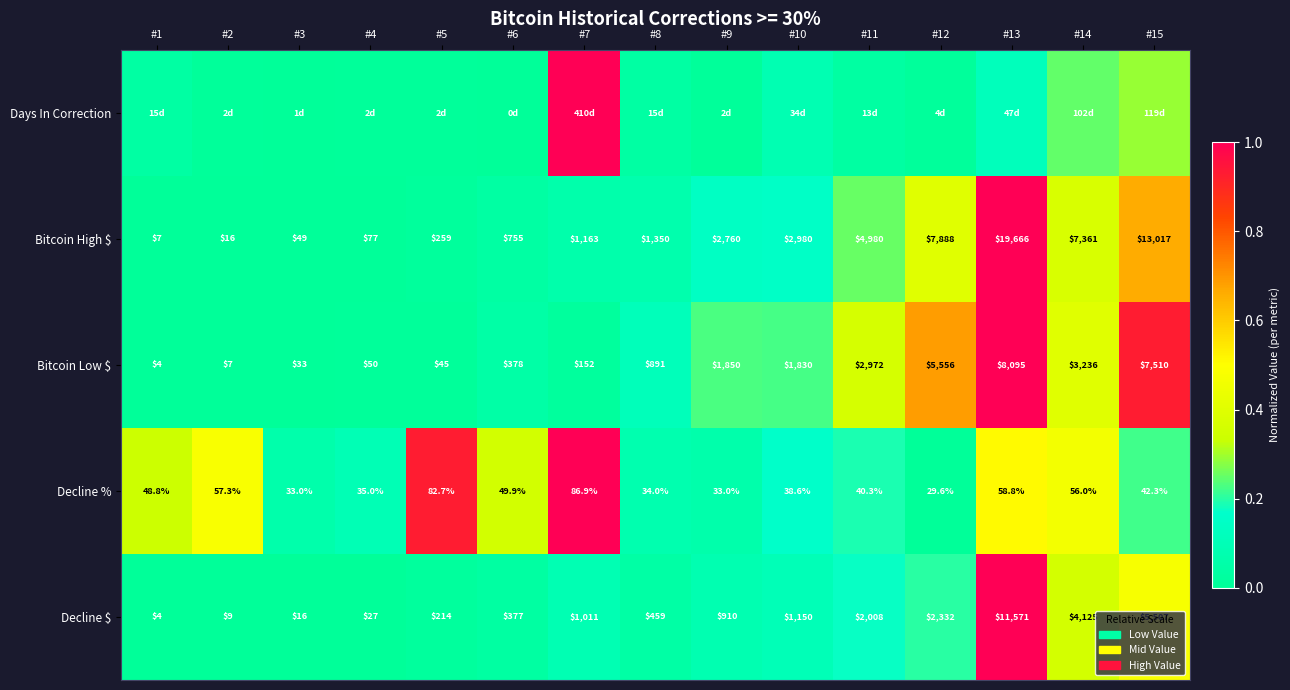

Is the value of Decline % at #12 greater than the value of Bitcoin High $ at #4?

No